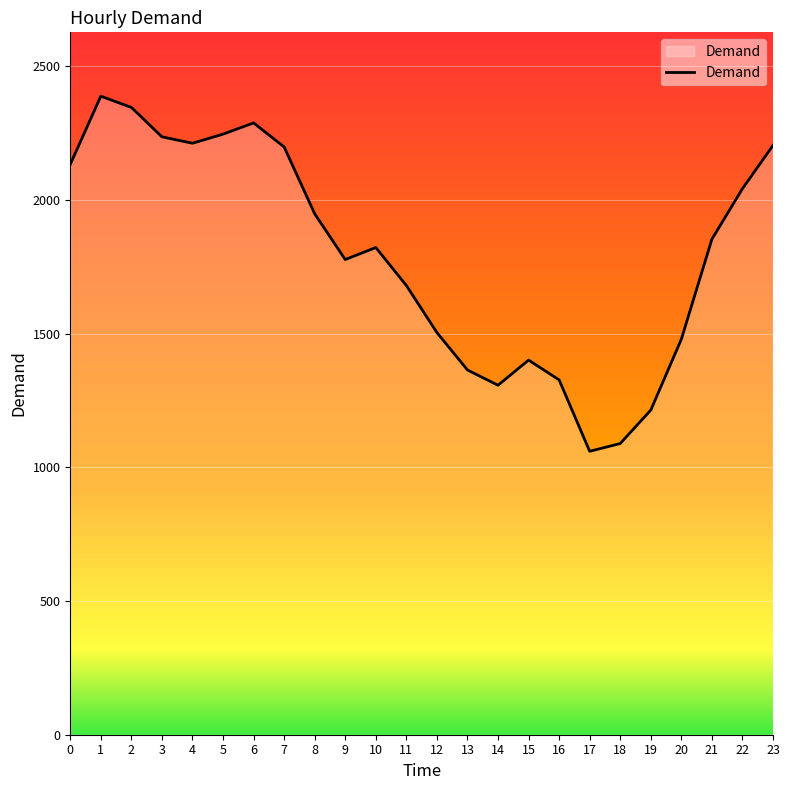

What is the change in value from 12 to 13?

-140